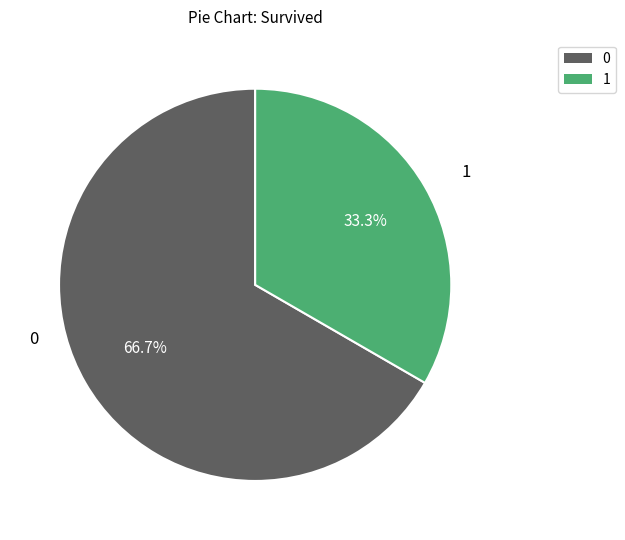

Is there any slice that represents more than half of the pie?

Yes